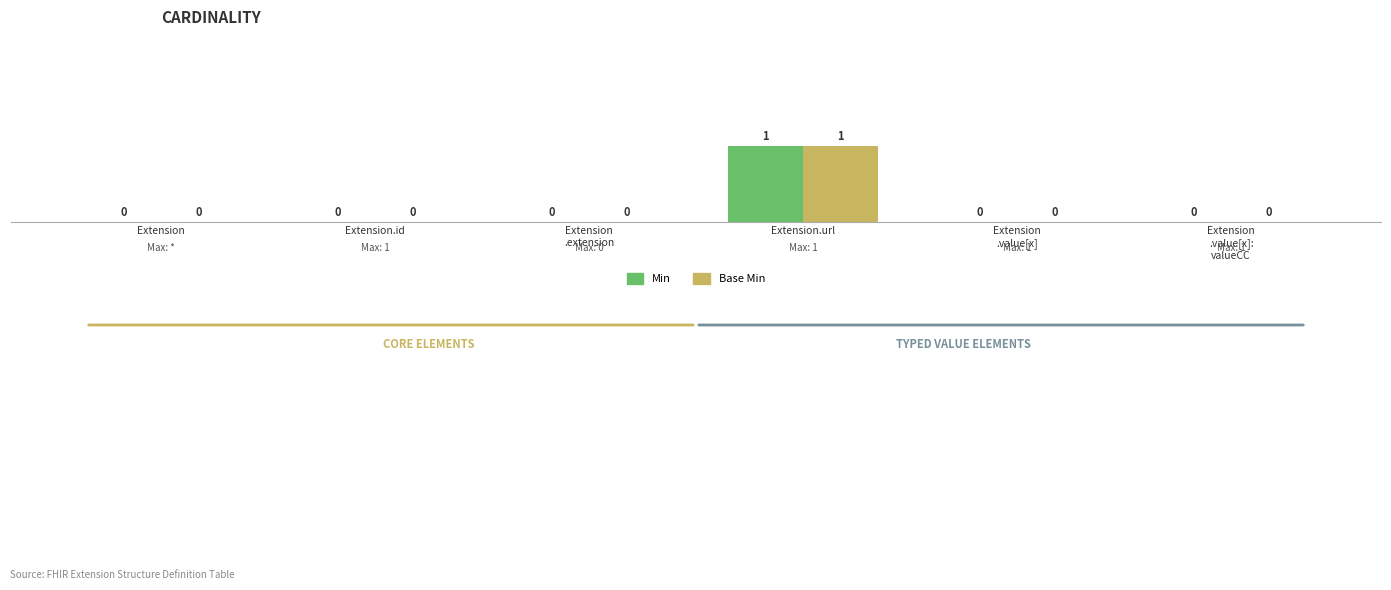

Which category has the highest value across all series?

Extension.url